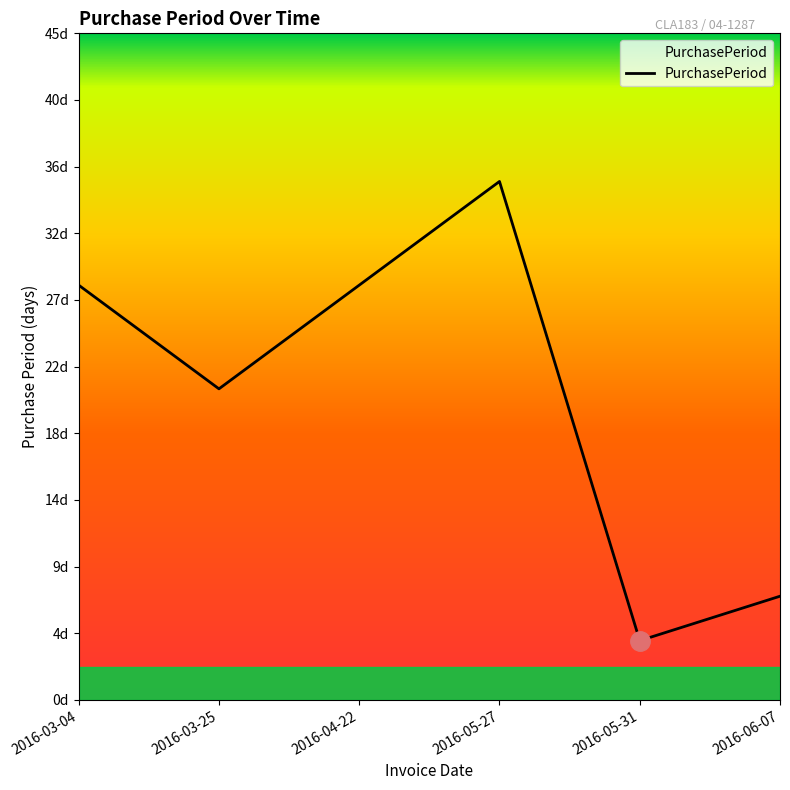

Is it true that the value at 2016-04-22 is 28?

True